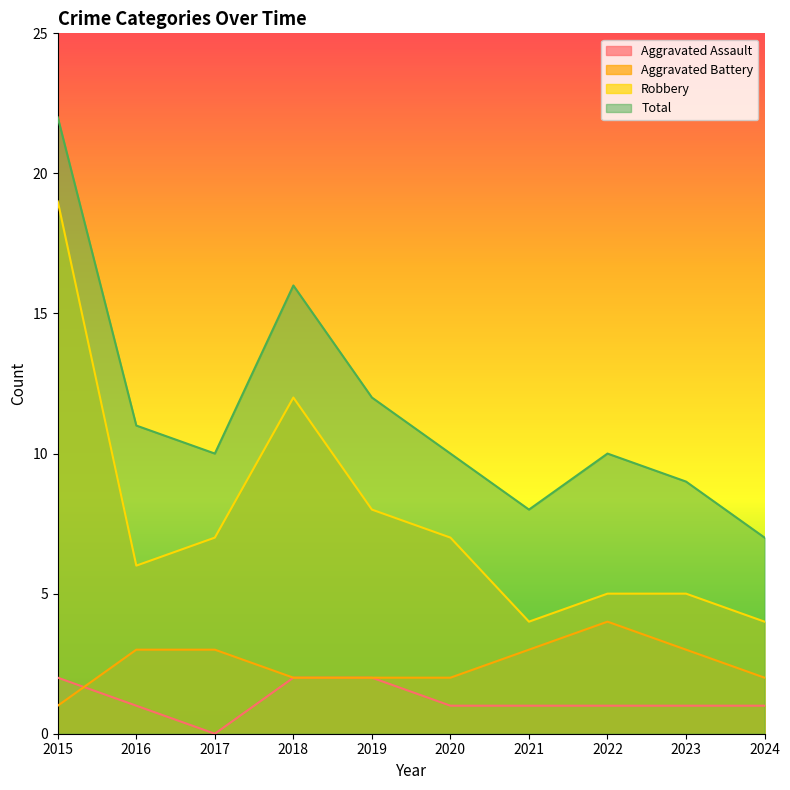

At how many categories does at least one series exceed 8?

8